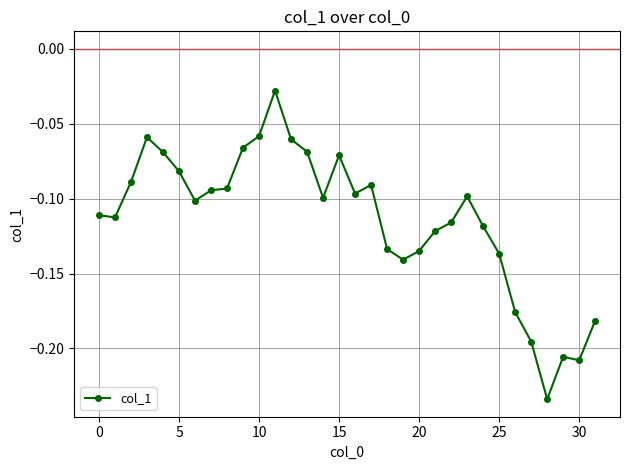

What is the sum of all values?

-3.7